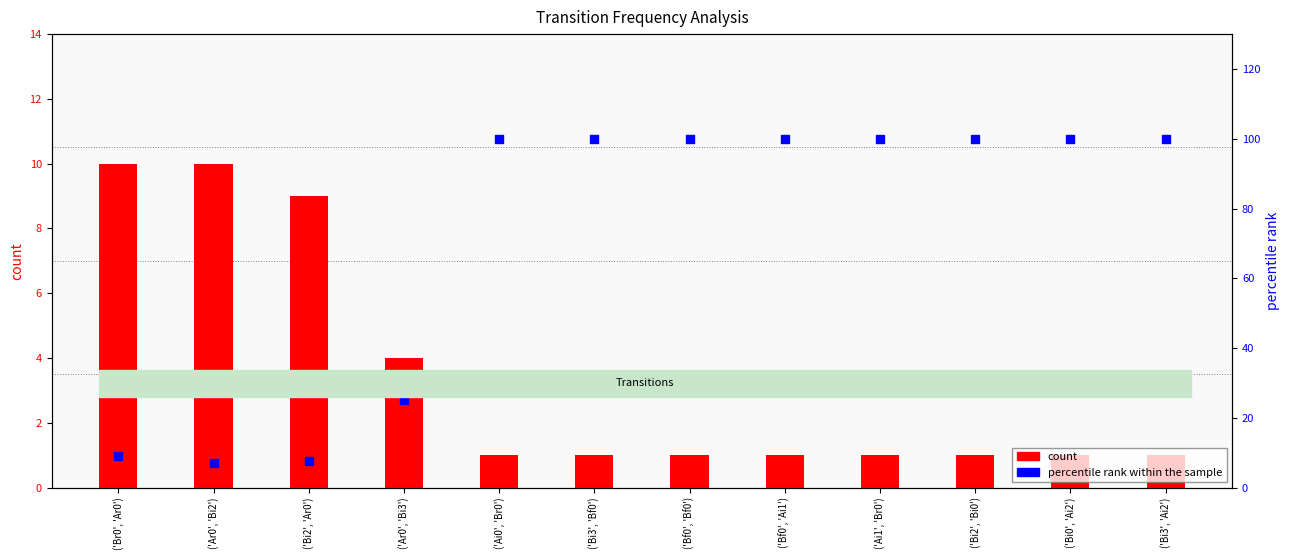

What are all the series names shown in the legend?

count, percentile rank within the sample